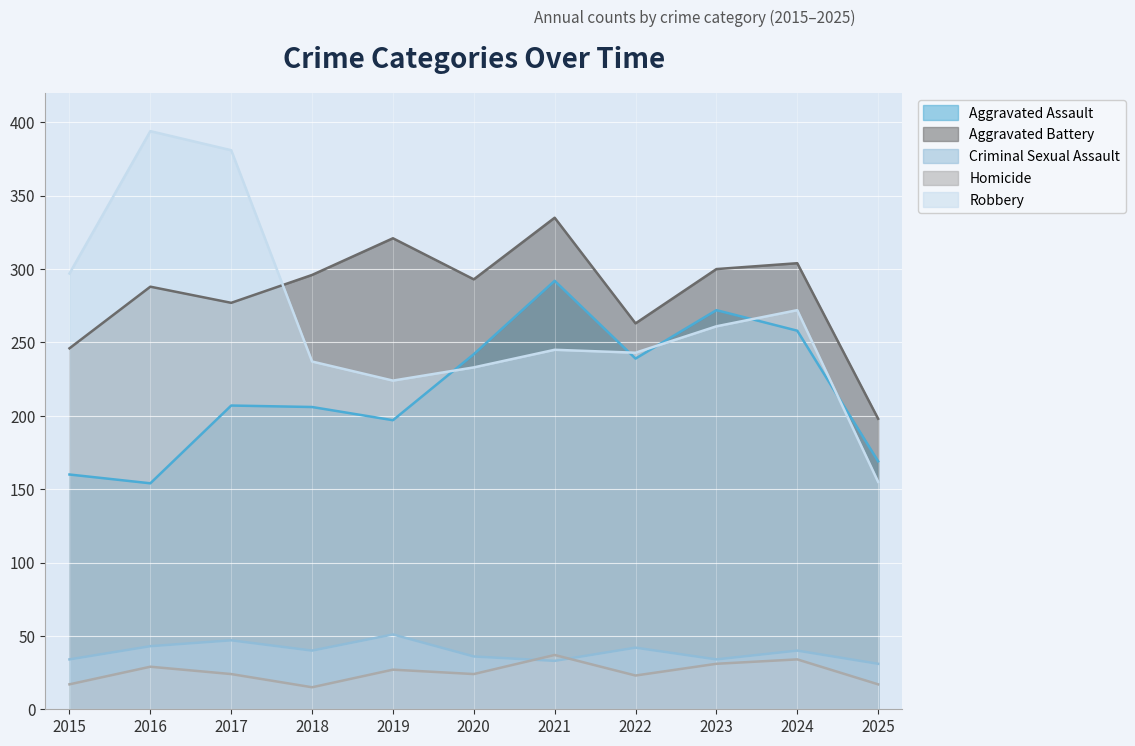

True or false: Robbery and Criminal Sexual Assault cross at least once.

False